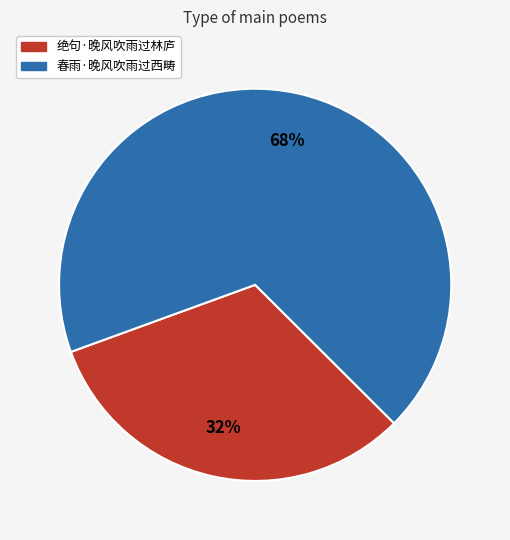

Which category accounts for the majority?

春雨·晚风吹雨过西畴